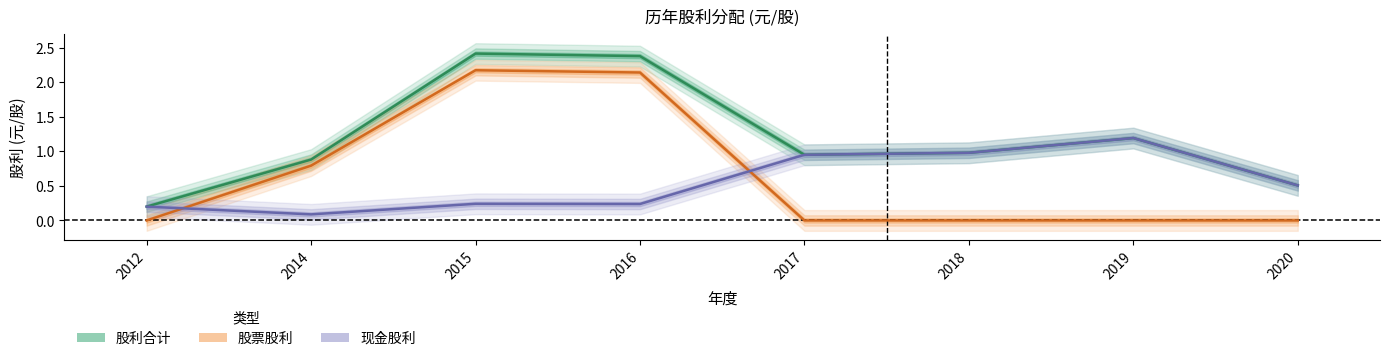

After their last crossing, which series has the higher values: 现金股利 or 股票股利?

现金股利